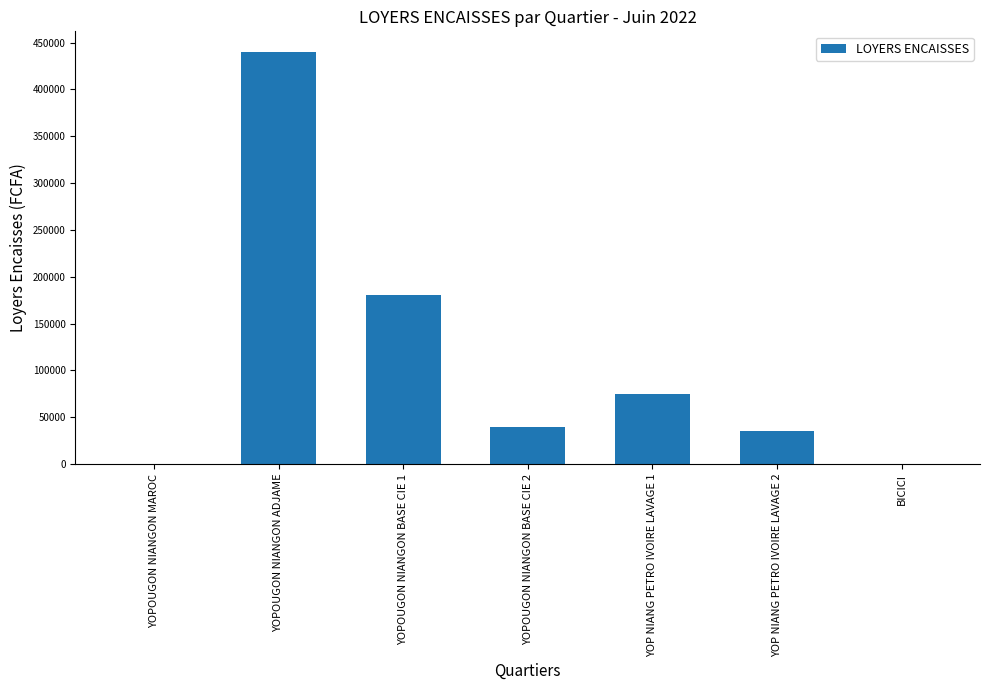

At which label is the value closest to 220000?

YOPOUGON NIANGON BASE CIE 1